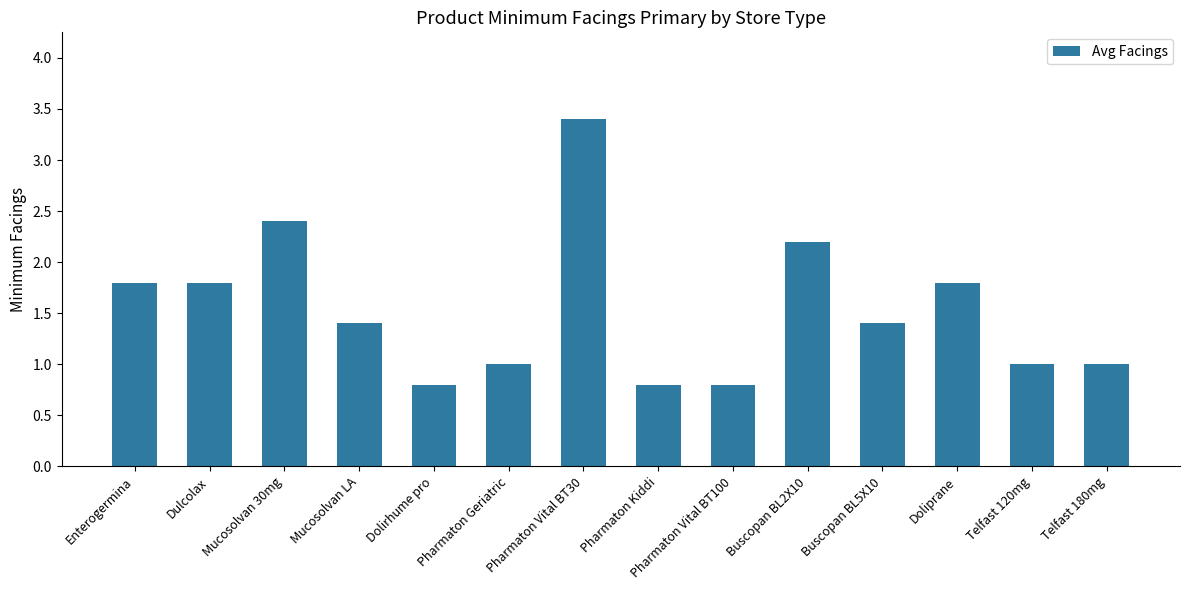

Reading right to left, list all the values displayed in this chart.

1.0	1.0	1.8	1.4	2.2	0.8	0.8	3.4	1.0	0.8	1.4	2.4	1.8	1.8